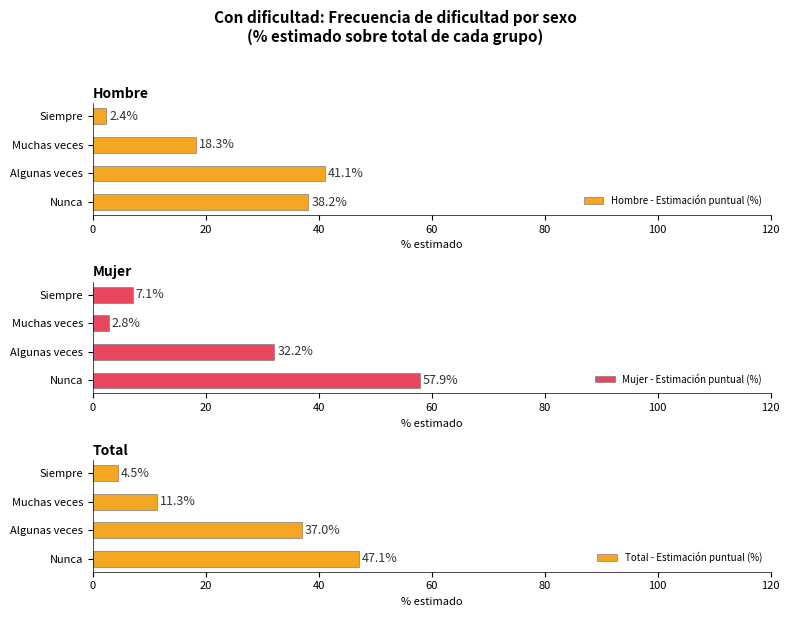

List the labels in order of Hombre - Estimación puntual (%) value, largest first.

Algunas veces, Nunca, Muchas veces, Siempre